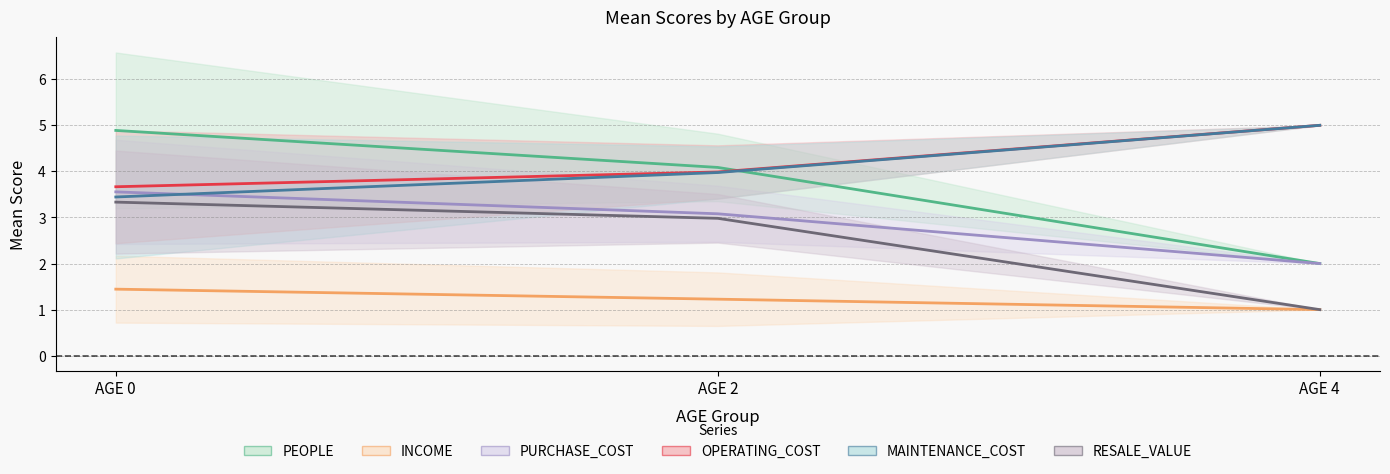

At which label is MAINTENANCE_COST closest to 4?

AGE 2